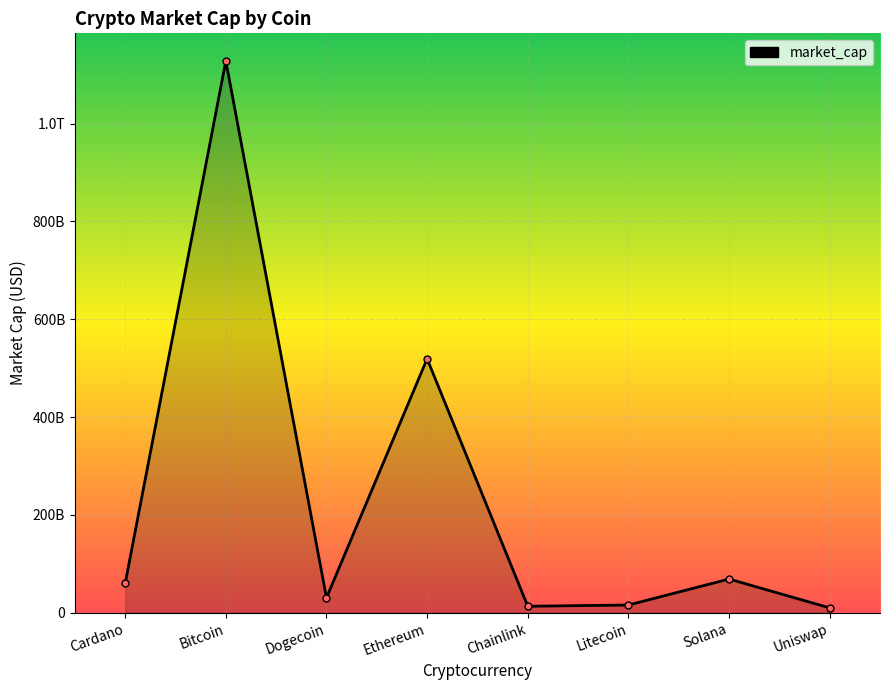

Is this an area chart (filled region under the line)?

Yes